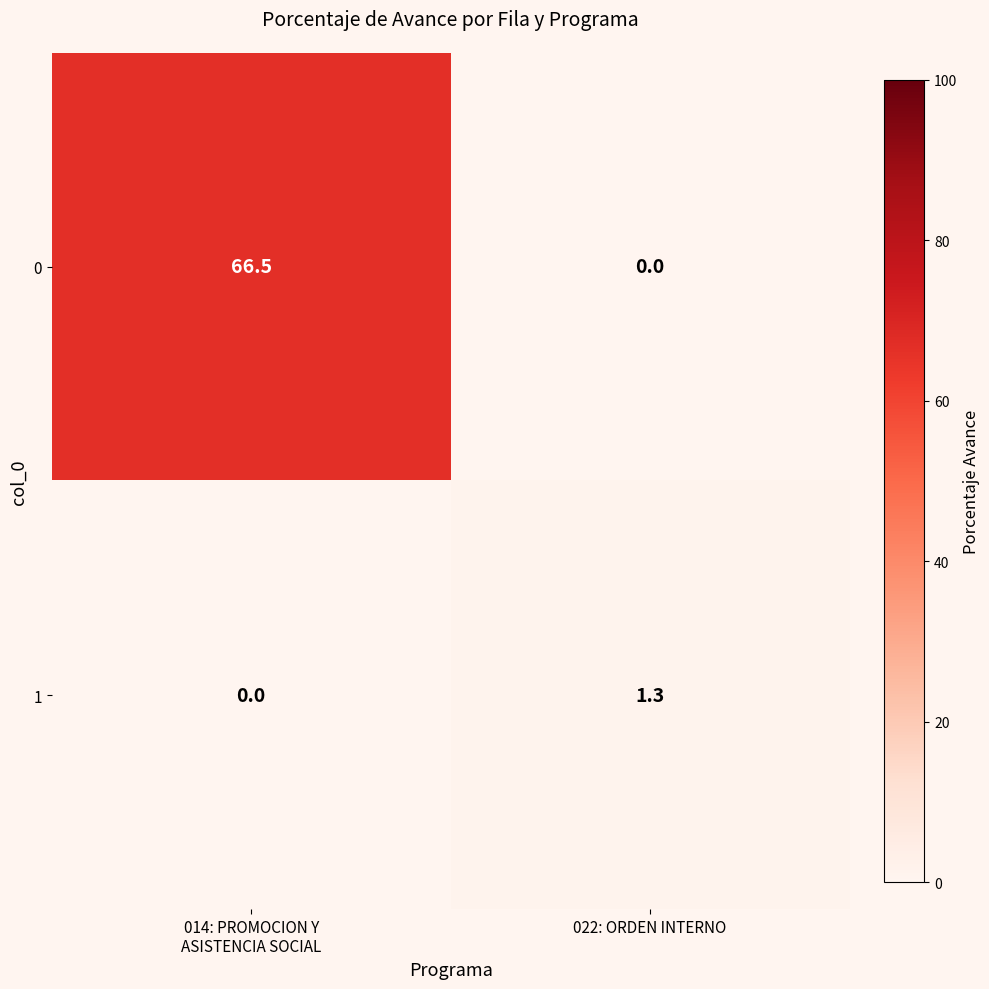

What is the sum of all 1 values?

1.3